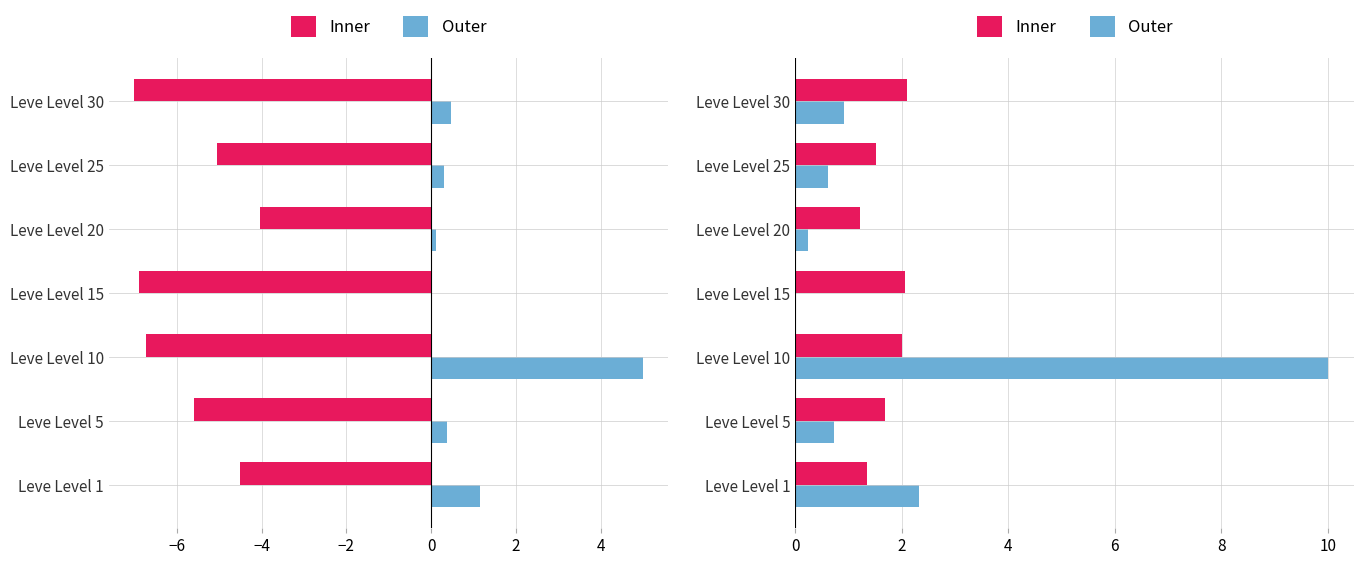

How many groups of bars are there?

7